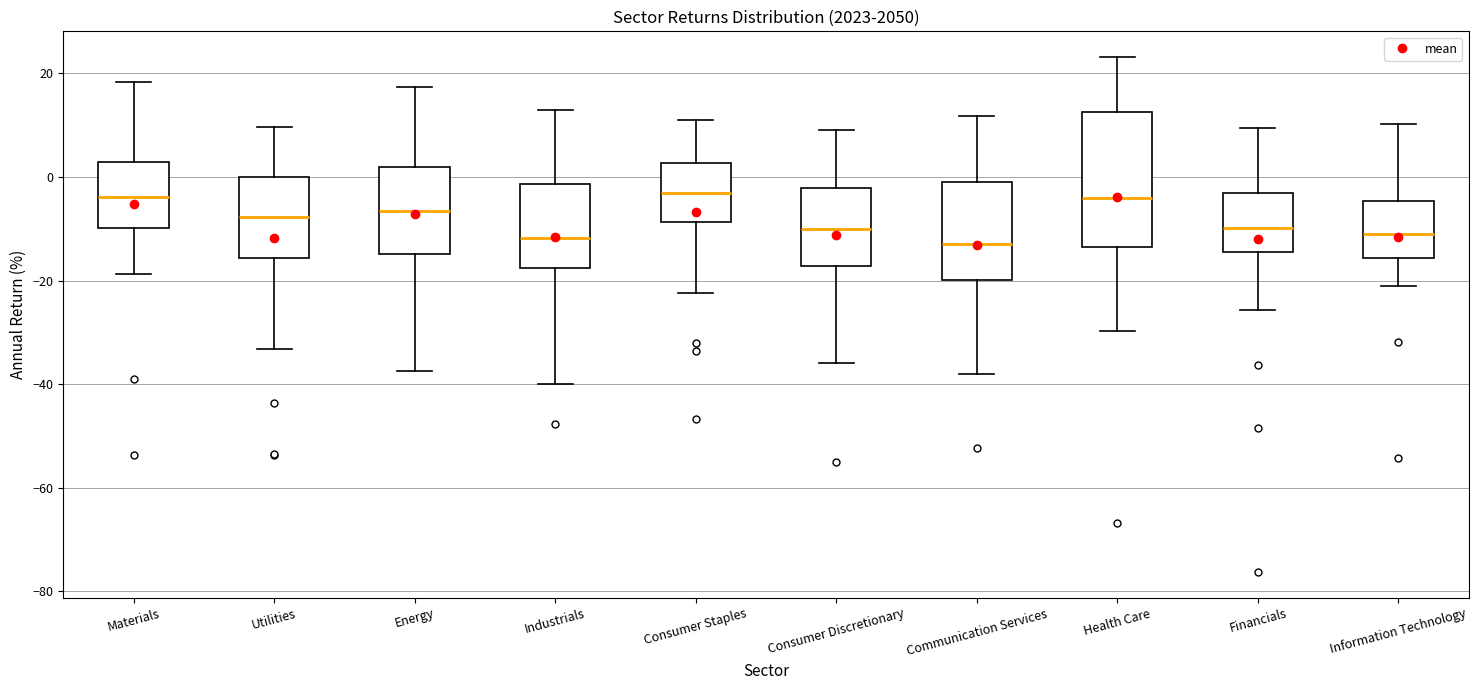

Reading left to right, transcribe this box plot: for each box, give where its median line is, the range the box spans, and where its two whiskers end, as read against the y-axis. The values are not printed on the chart, so give them approximately, as read against the axis.

Materials: median -4, box -10 to 2, whiskers -18 to 18
Utilities: median -8, box -16 to 0, whiskers -34 to 10
Energy: median -6, box -14 to 2, whiskers -38 to 18
Industrials: median -12, box -18 to -2, whiskers -40 to 12
Consumer Staples: median -4, box -8 to 2, whiskers -22 to 12
Consumer Discretionary: median -10, box -18 to -2, whiskers -36 to 10
Communication Services: median -12, box -20 to -2, whiskers -38 to 12
Health Care: median -4, box -14 to 12, whiskers -30 to 24
Financials: median -10, box -14 to -4, whiskers -26 to 10
Information Technology: median -10, box -16 to -4, whiskers -20 to 10